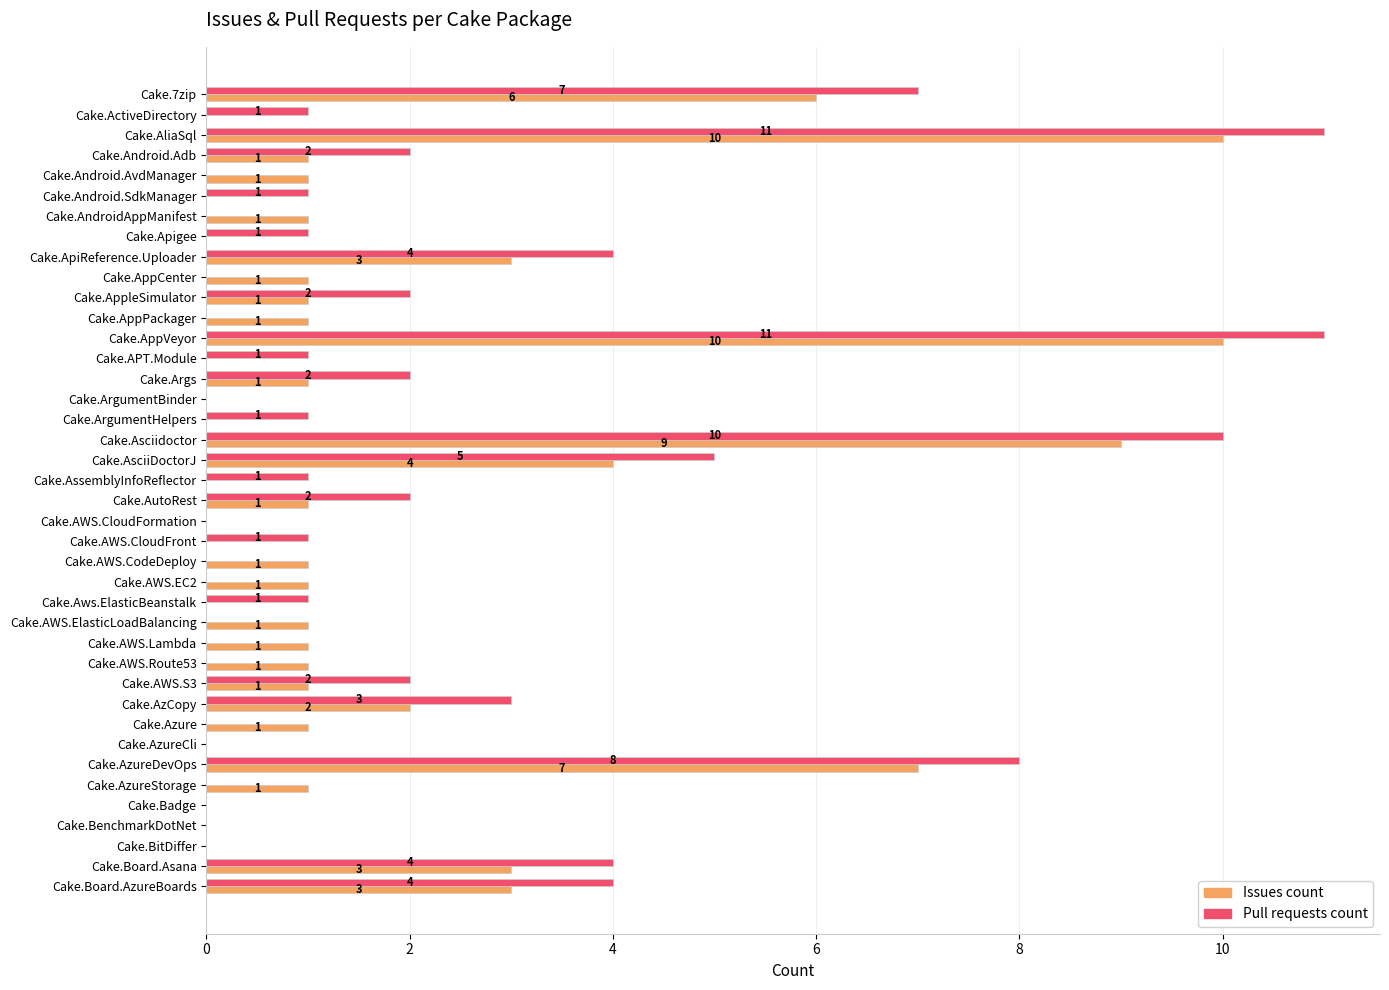

What is the sum of all Issues count values?

73